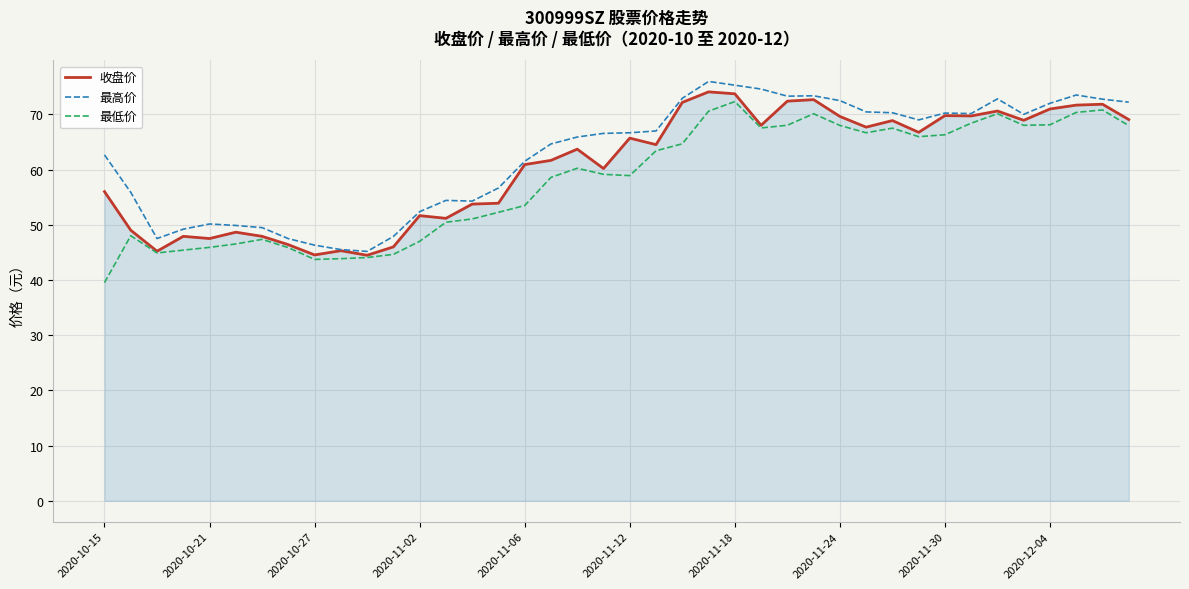

True or false: 最高价 and 最低价 cross at least once.

False